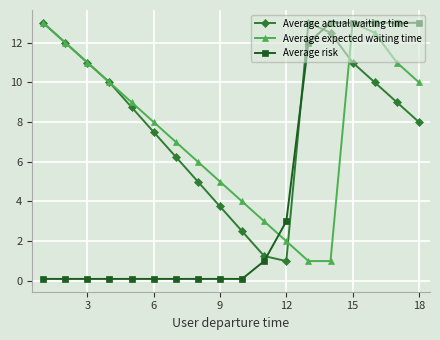

True or false: Average actual waiting time and Average risk cross at least once.

True